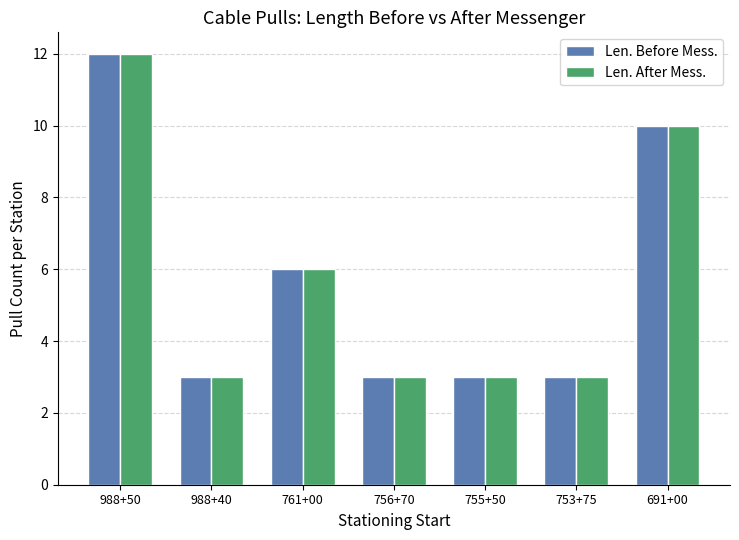

What are all the series names shown in the legend?

Len. Before Mess., Len. After Mess.